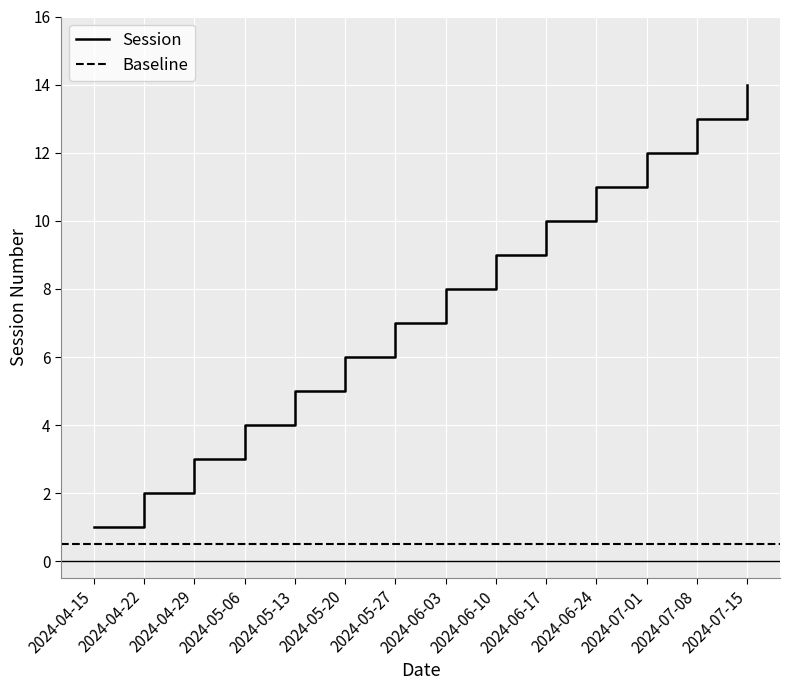

What is the average value?

8